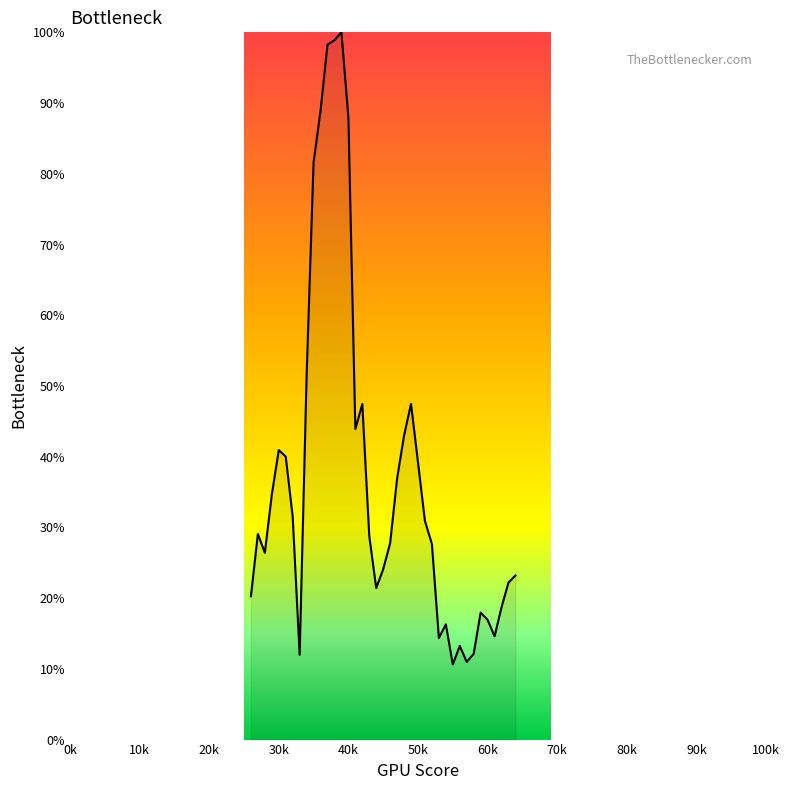

What is the maximum value shown in the chart?

100.0